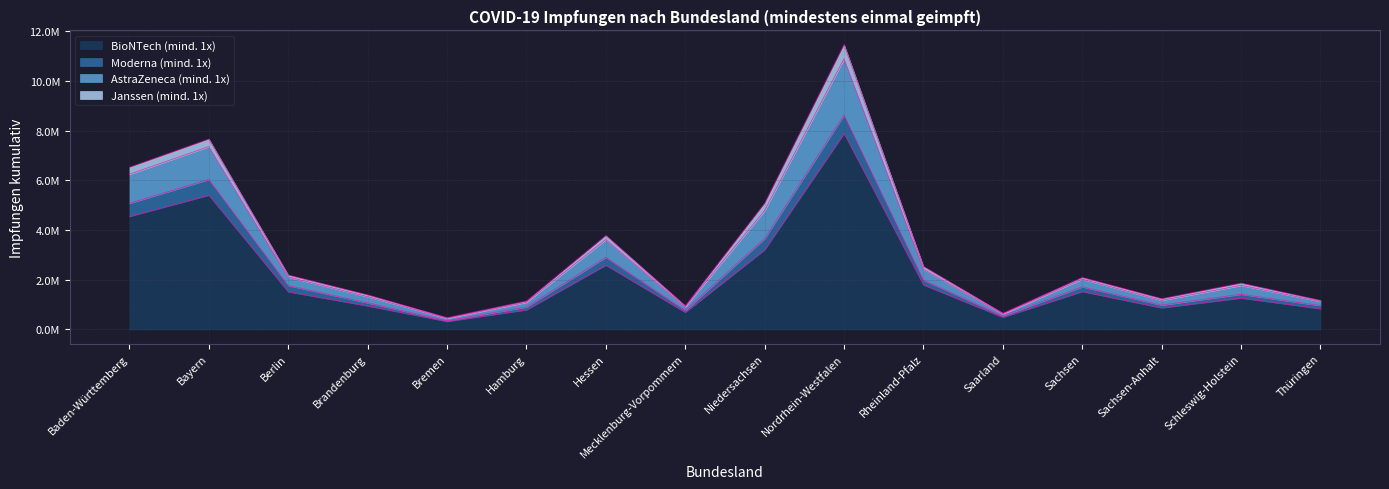

List the labels in order of AstraZeneca (mind. 1x) value, smallest first.

Bremen, Saarland, Mecklenburg-Vorpommern, Hamburg, Thüringen, Sachsen-Anhalt, Brandenburg, Schleswig-Holstein, Sachsen, Berlin, Rheinland-Pfalz, Hessen, Niedersachsen, Baden-Württemberg, Bayern, Nordrhein-Westfalen